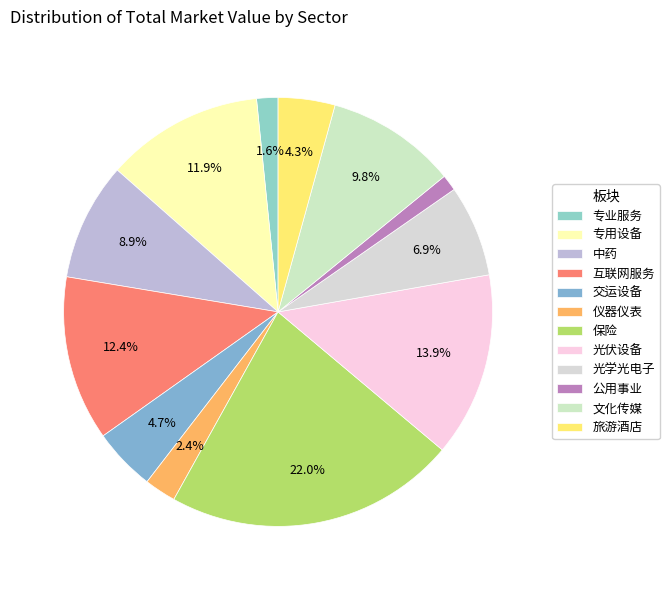

Which slice is the smallest?

公用事业